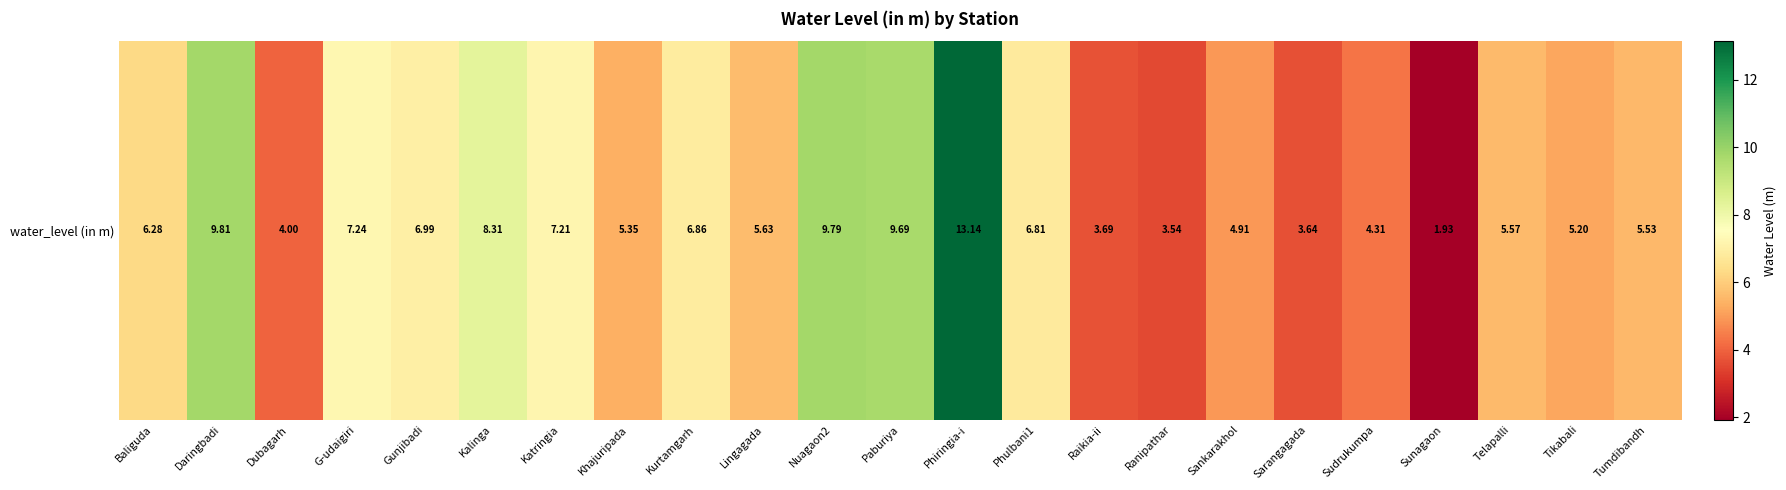

What is the ratio of the value at Tikabali to the value at Gunjibadi?

0.7